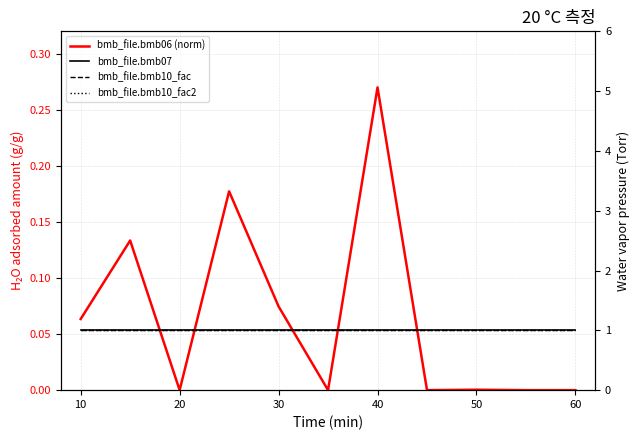

True or false: bmb_file.bmb07 and bmb_file.bmb10_fac cross at least once.

False